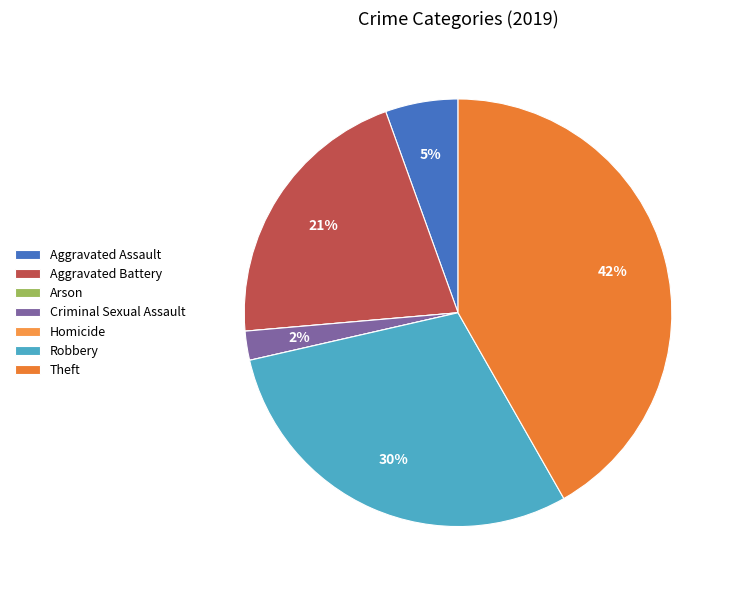

To the nearest percent, what portion does Aggravated Assault represent?

5%